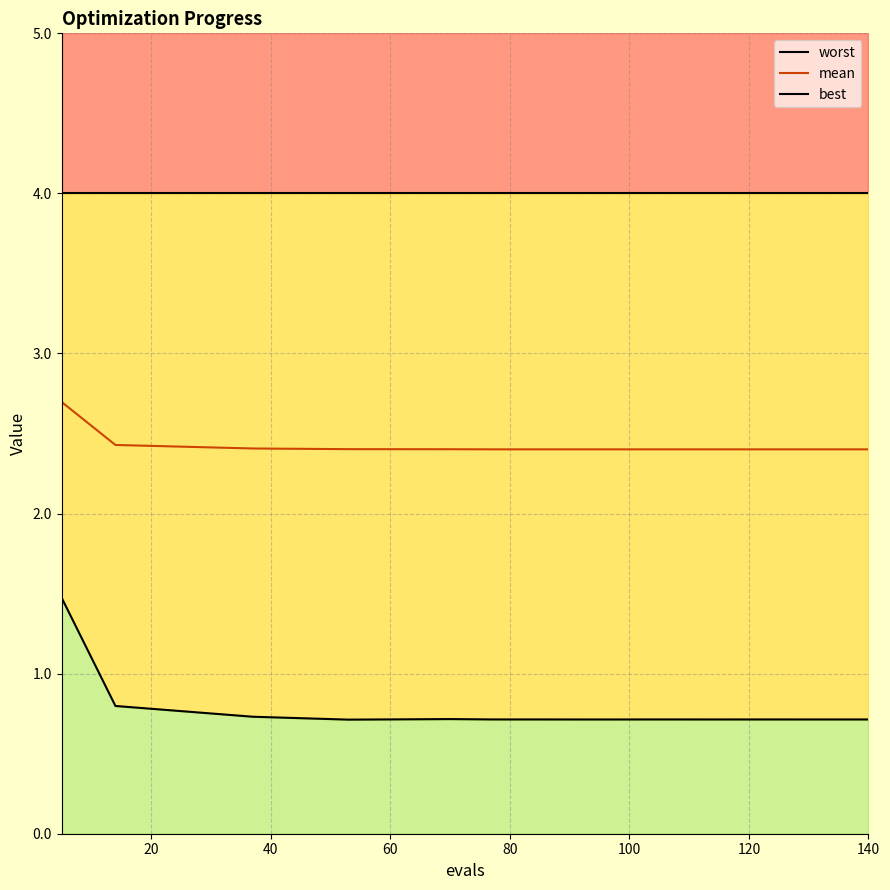

How many distinct data groups are displayed?

3